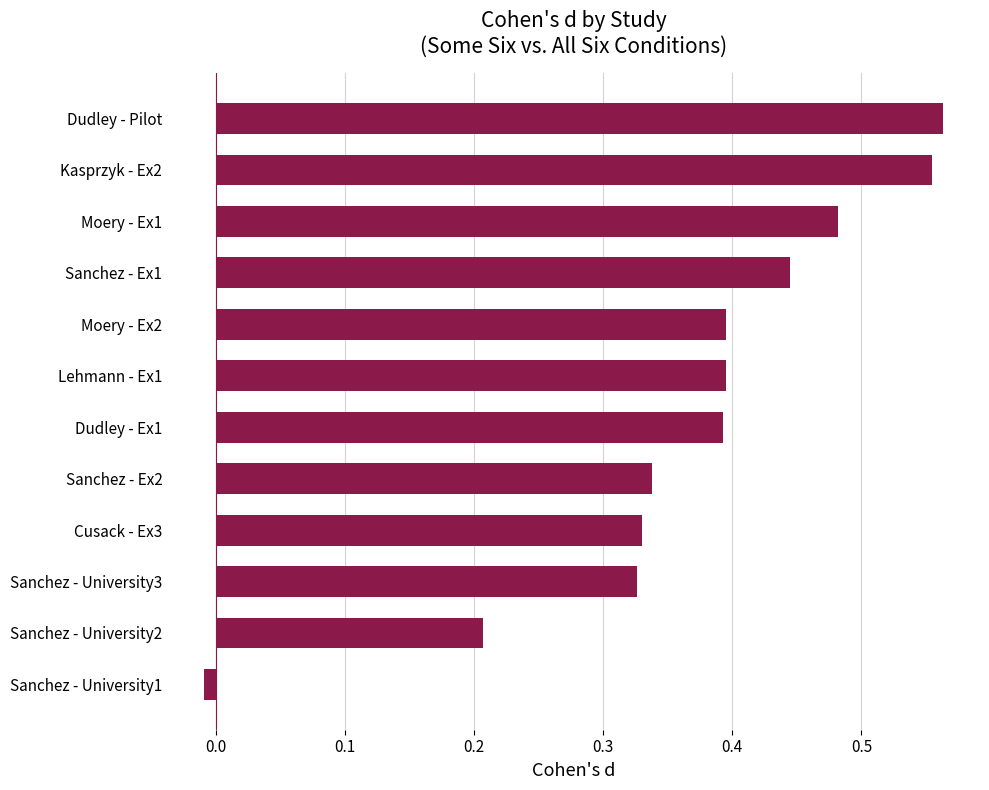

What is the sum of all values?

4.4